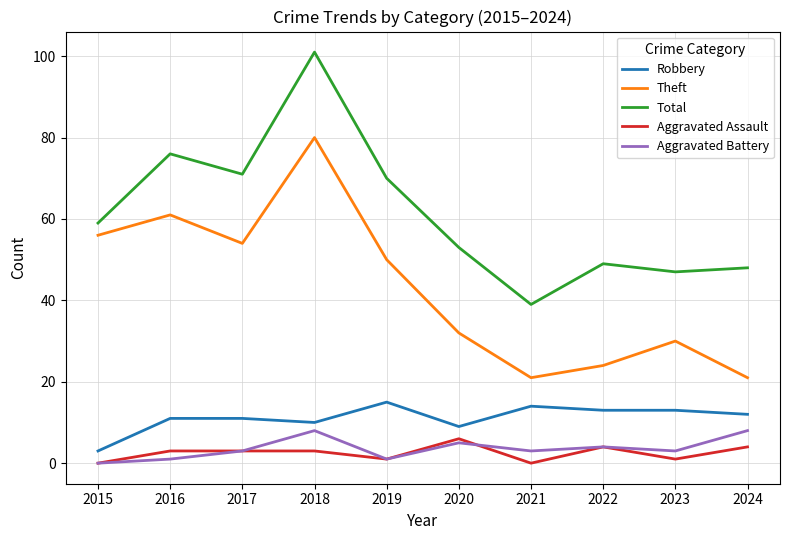

True or false: Aggravated Assault and Aggravated Battery intersect in this chart.

True